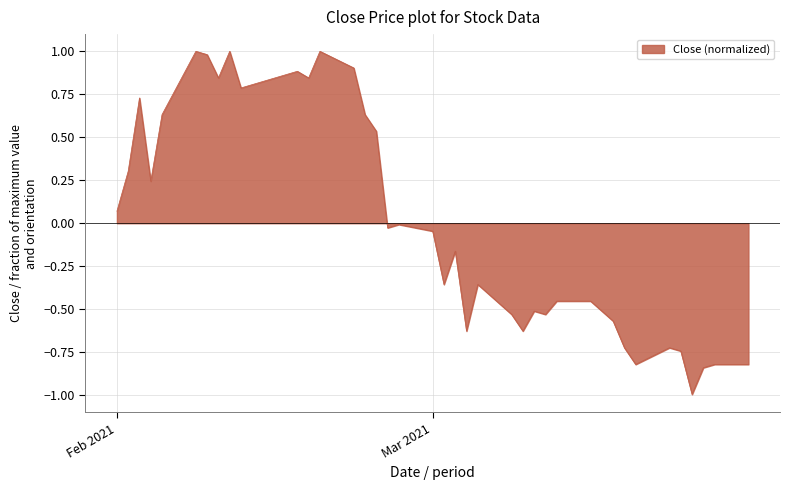

Count the number of data series in this chart.

1